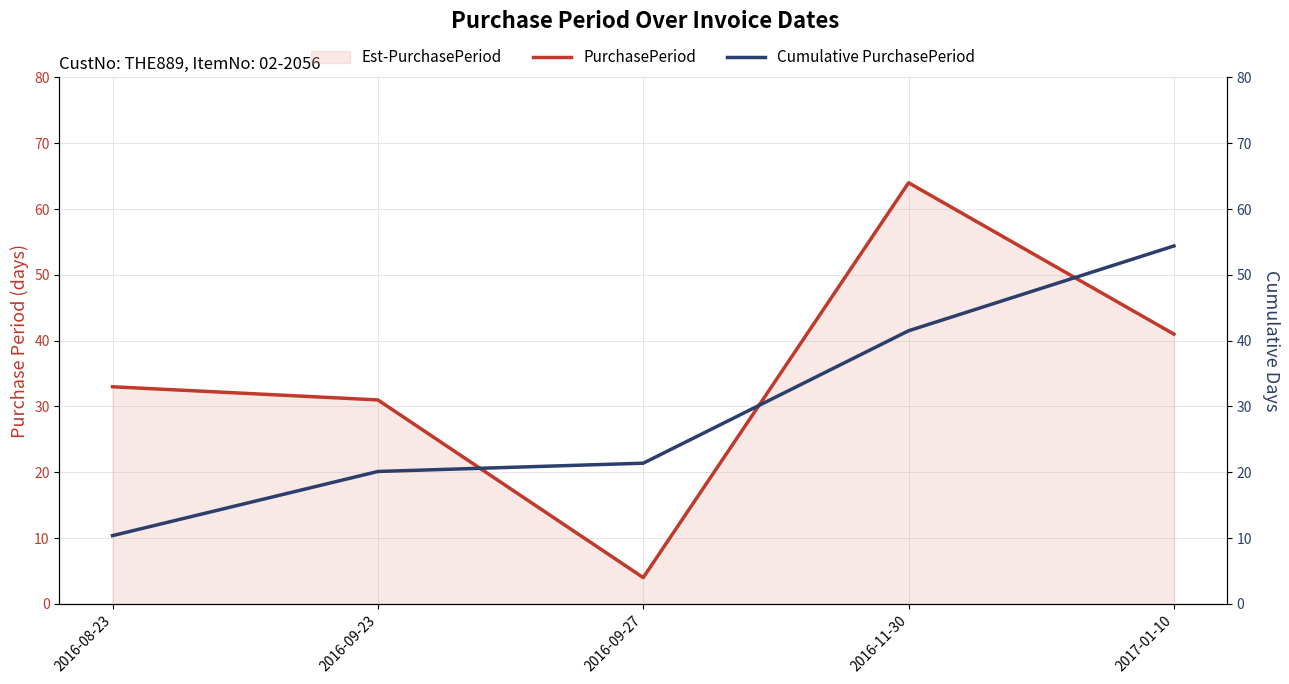

In PurchasePeriod, how many points are higher than both neighbors (excluding endpoints)?

1